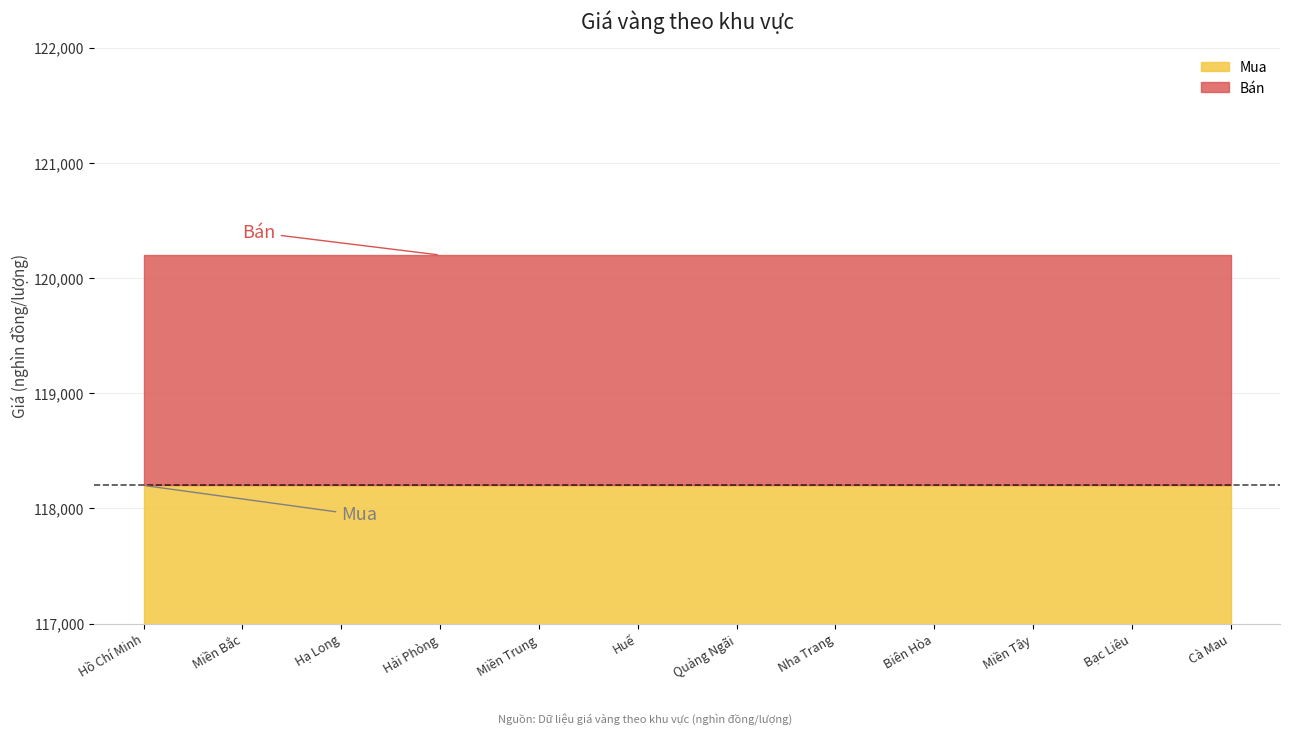

What is the lowest value of the Mua series?

118200